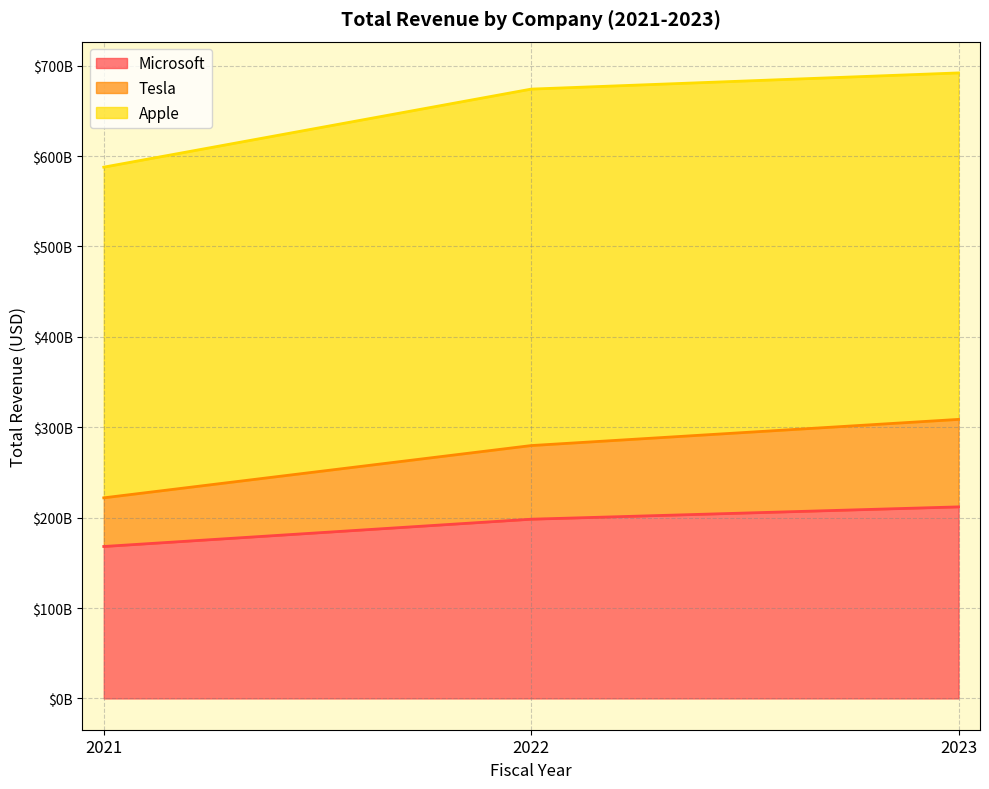

Is it true that Tesla equals 308688000000 at 2023?

True